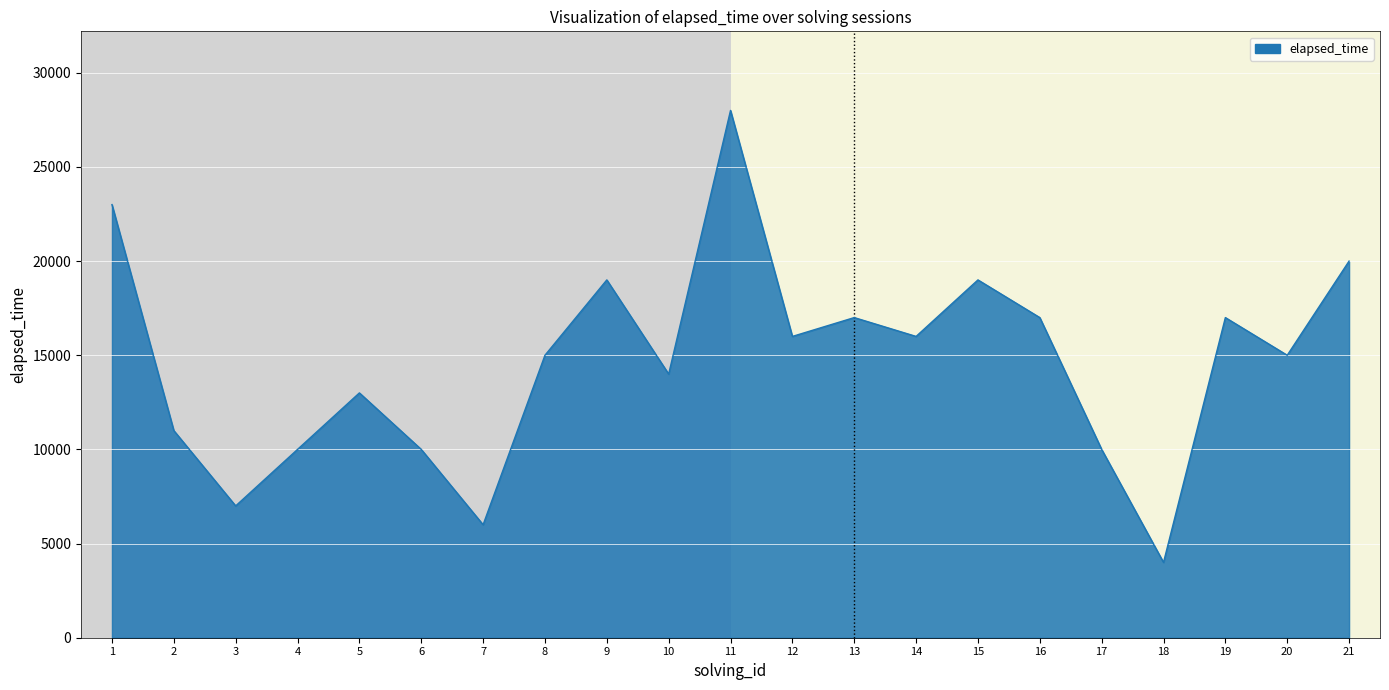

Between 18 and 4, which is larger?

4